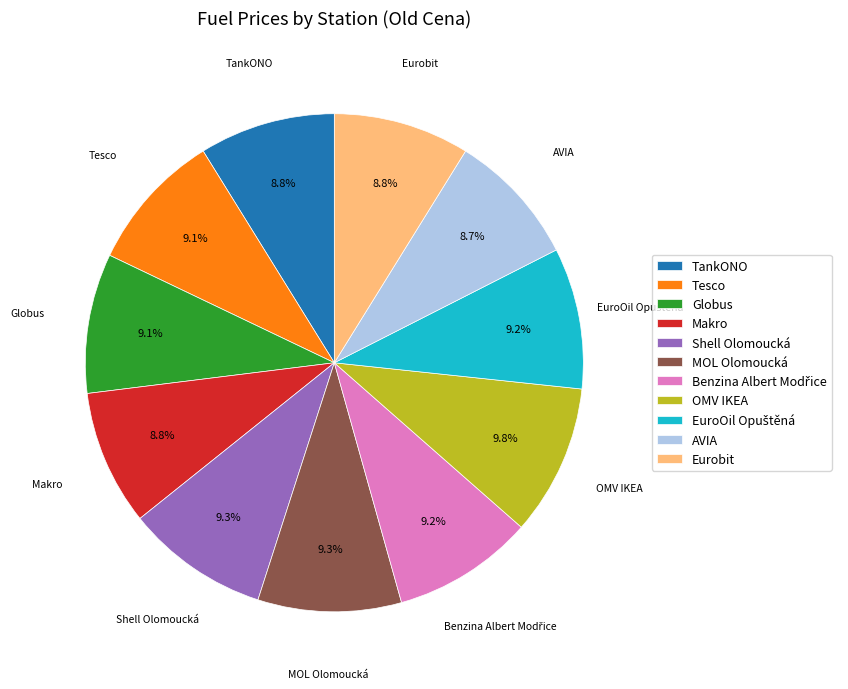

Is AVIA the majority of the pie?

No